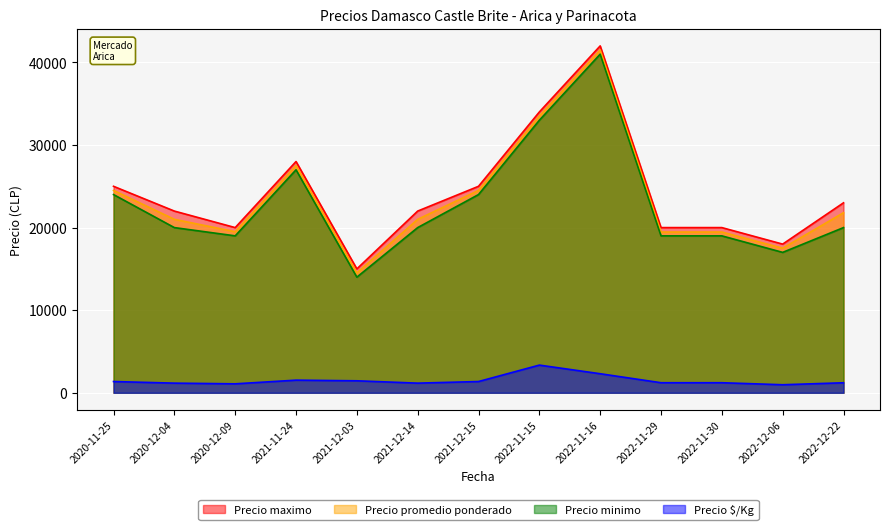

Does the chart display data point markers on the line(s)?

No